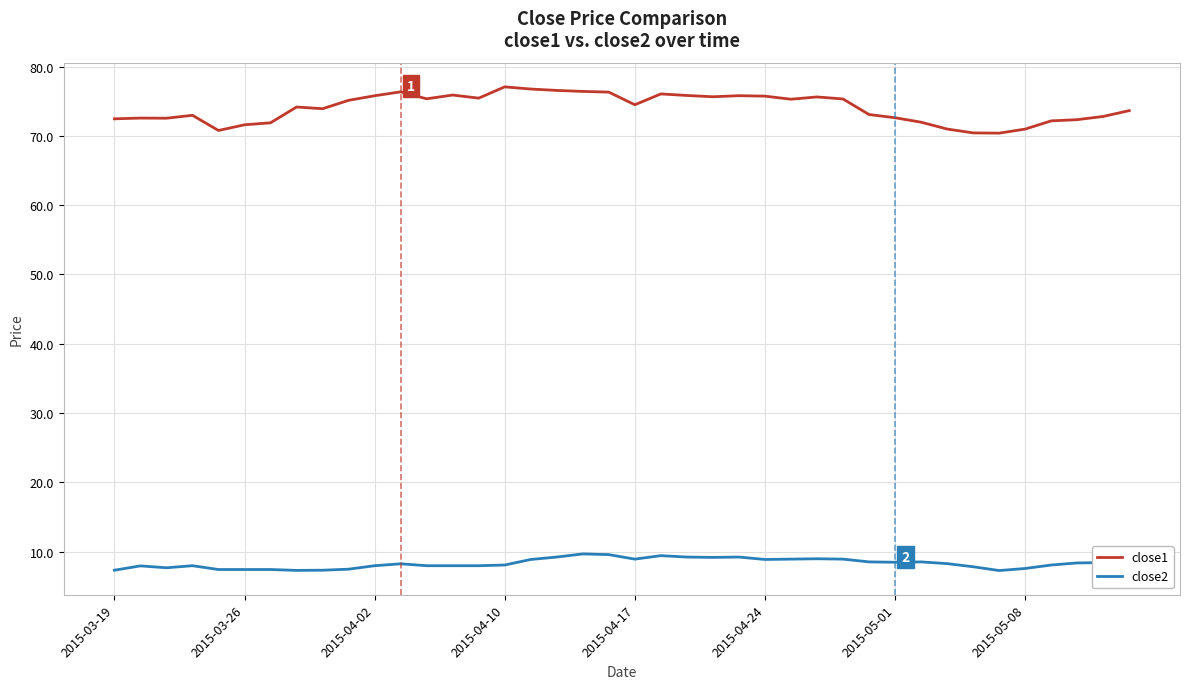

Which series has the largest total across all categories?

close1